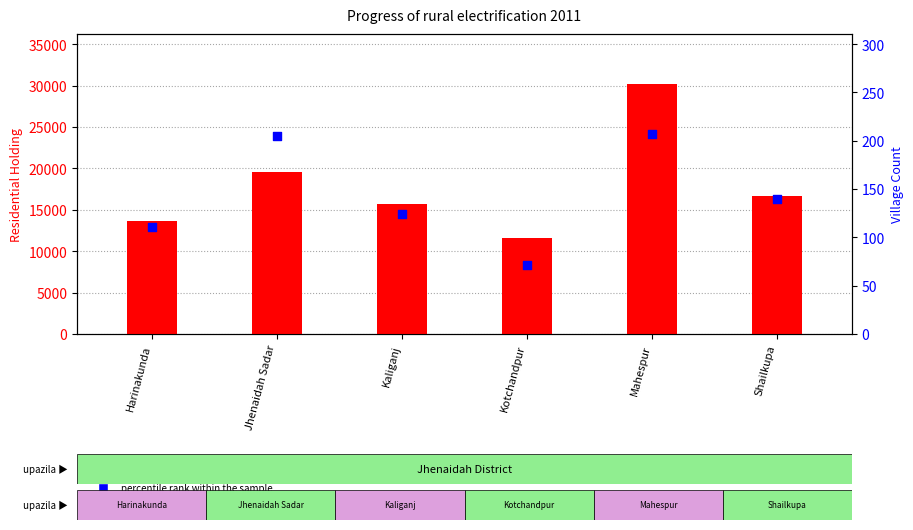

At how many categories does at least one series exceed 221?

6